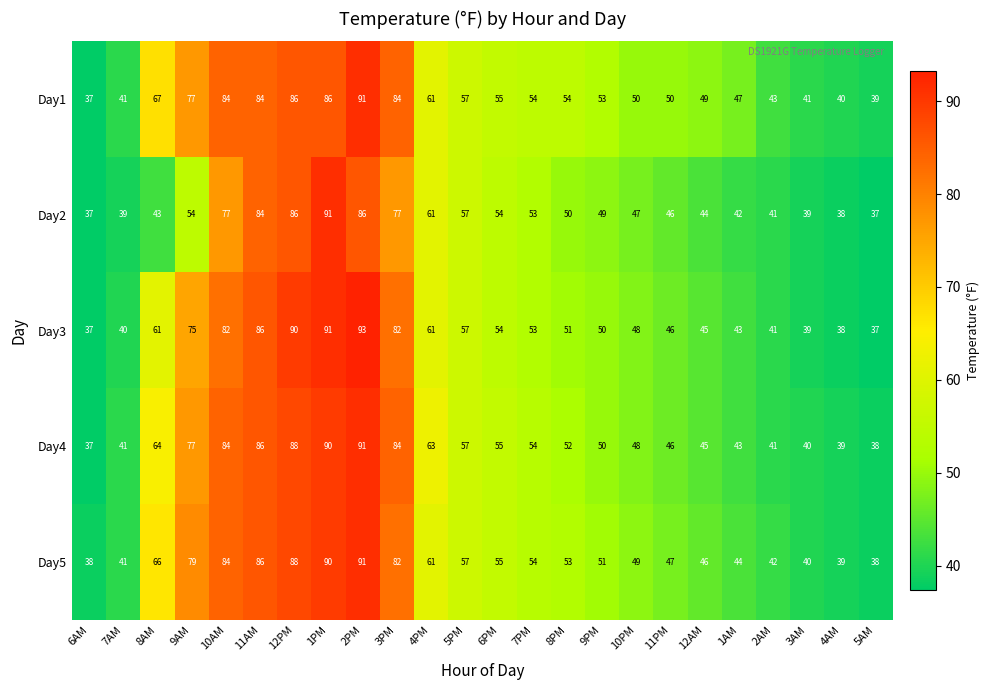

What is the approximate value of Day3 at 5AM?

37